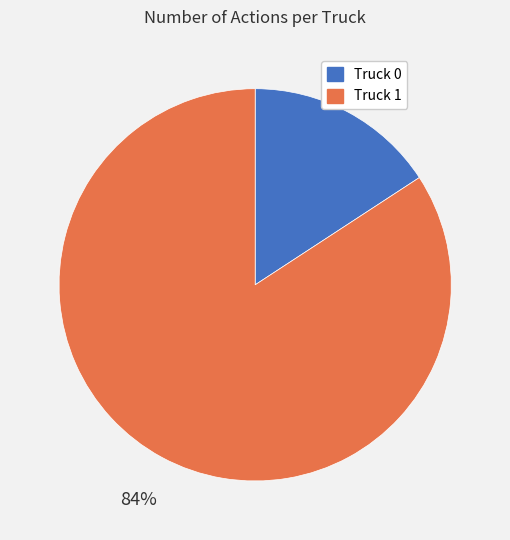

Does Truck 1 account for over 50% of the chart?

Yes